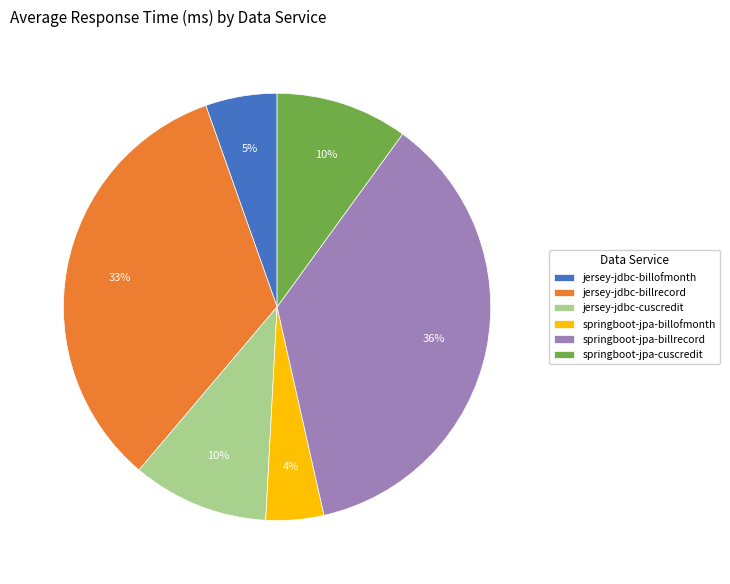

Is the sum of jersey-jdbc-cuscredit and springboot-jpa-cuscredit greater than half?

No